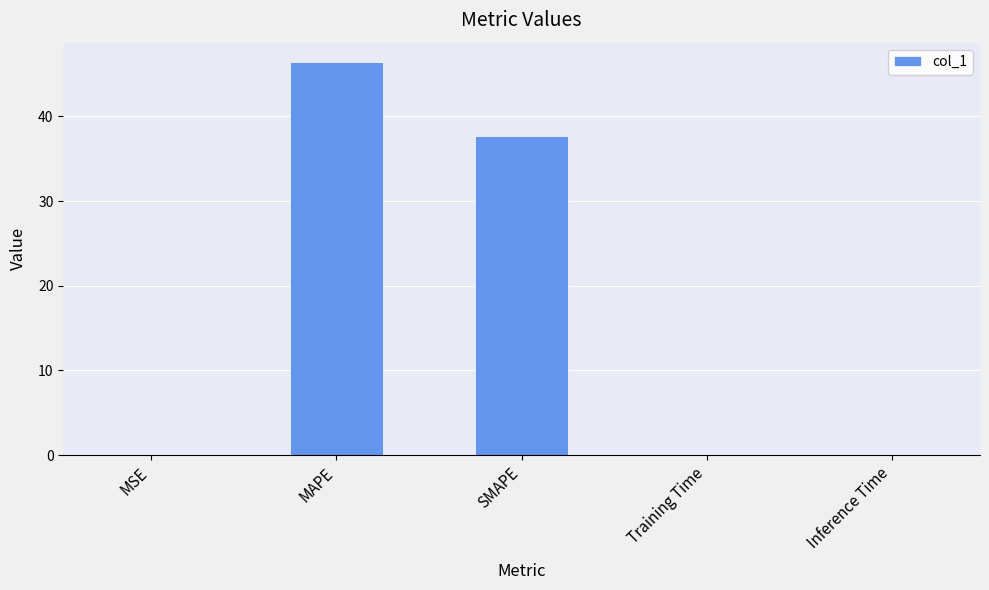

Which category has the highest value across all series?

MAPE